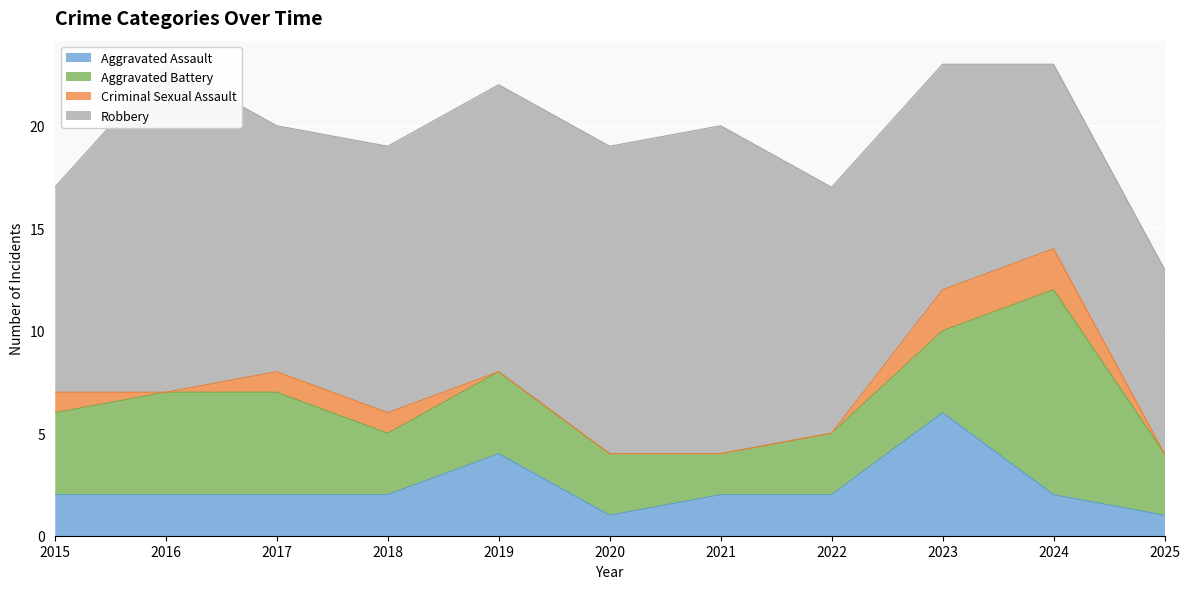

Reading left to right, transcribe all the data shown in this chart.

Aggravated Assault: 2	2	2	2	4	1	2	2	6	2	1
Aggravated Battery: 4	5	5	3	4	3	2	3	4	10	3
Criminal Sexual Assault: 1	0	1	1	0	0	0	0	2	2	0
Robbery: 10	16	12	13	14	15	16	12	11	9	9